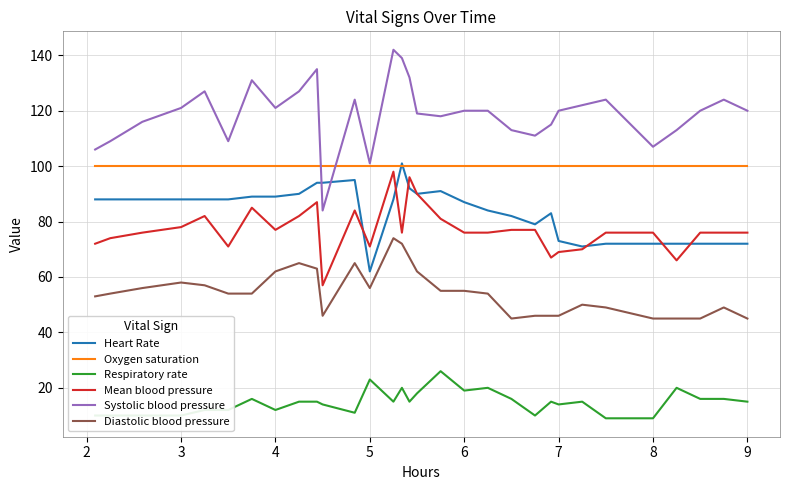

How many lines are shown in the chart?

6